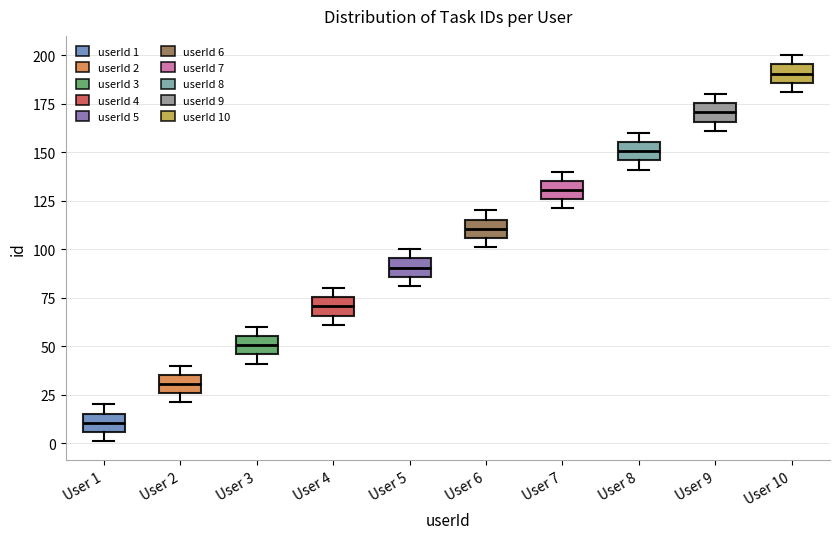

Reading left to right, transcribe this box plot: for each box, give where its median line is, the range the box spans, and where its two whiskers end, as read against the y-axis. The values are not printed on the chart, so give them approximately, as read against the axis.

User 1: median 10, box 5 to 15, whiskers 0 to 20
User 2: median 30, box 25 to 35, whiskers 20 to 40
User 3: median 50, box 45 to 55, whiskers 40 to 60
User 4: median 70, box 65 to 75, whiskers 60 to 80
User 5: median 90, box 85 to 95, whiskers 80 to 100
User 6: median 110, box 105 to 115, whiskers 100 to 120
User 7: median 130, box 125 to 135, whiskers 120 to 140
User 8: median 150, box 145 to 155, whiskers 140 to 160
User 9: median 170, box 165 to 175, whiskers 160 to 180
User 10: median 190, box 185 to 195, whiskers 180 to 200